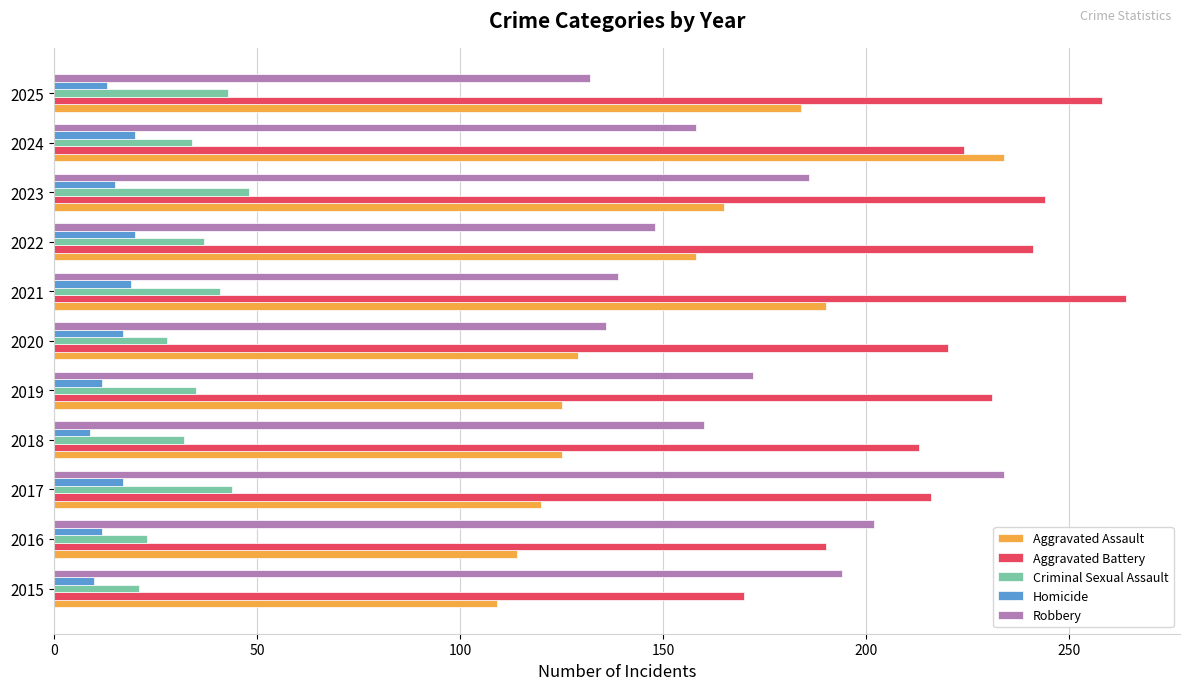

What is the difference between the maximum and minimum values in the Criminal Sexual Assault series?

27